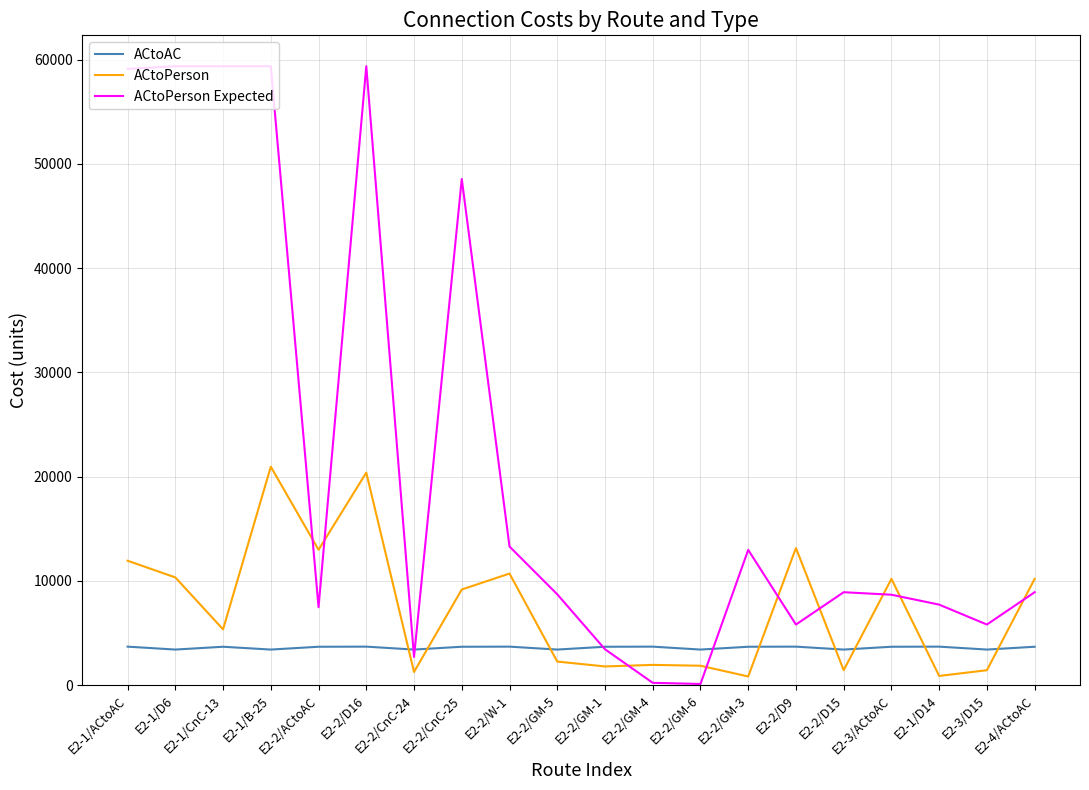

The value of ACtoPerson Expected at E2-1/B-25 is 79772. True or false?

False